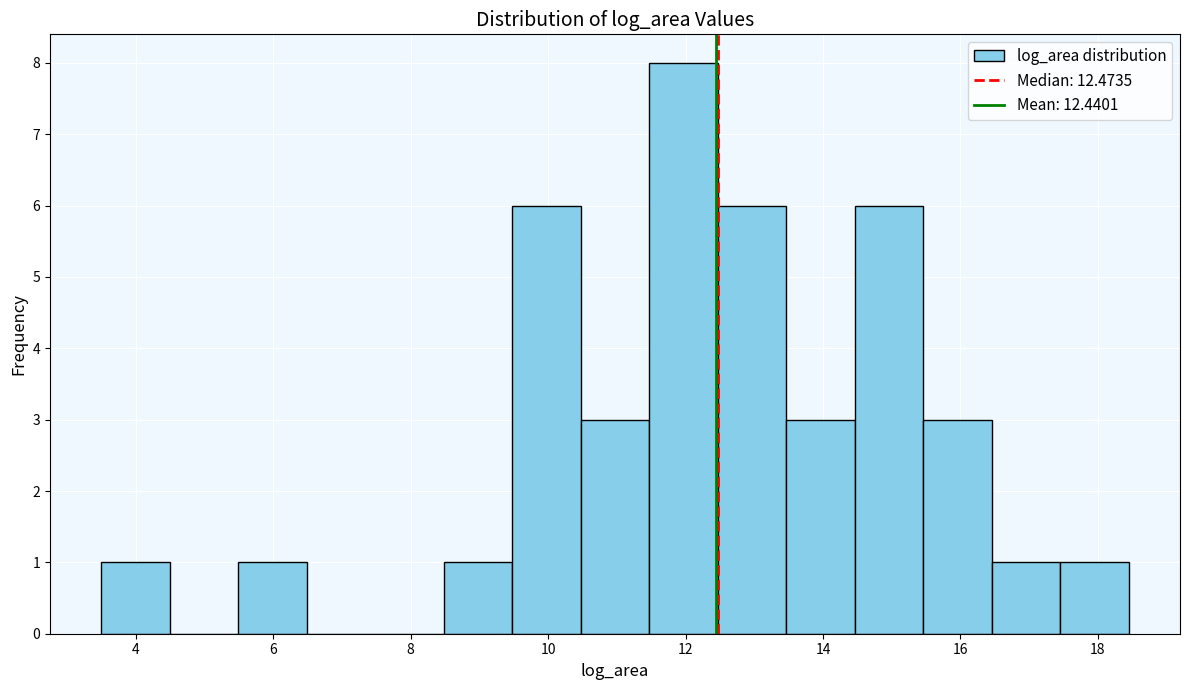

Which range on the x-axis has the tallest bar?

11.4 to 12.4